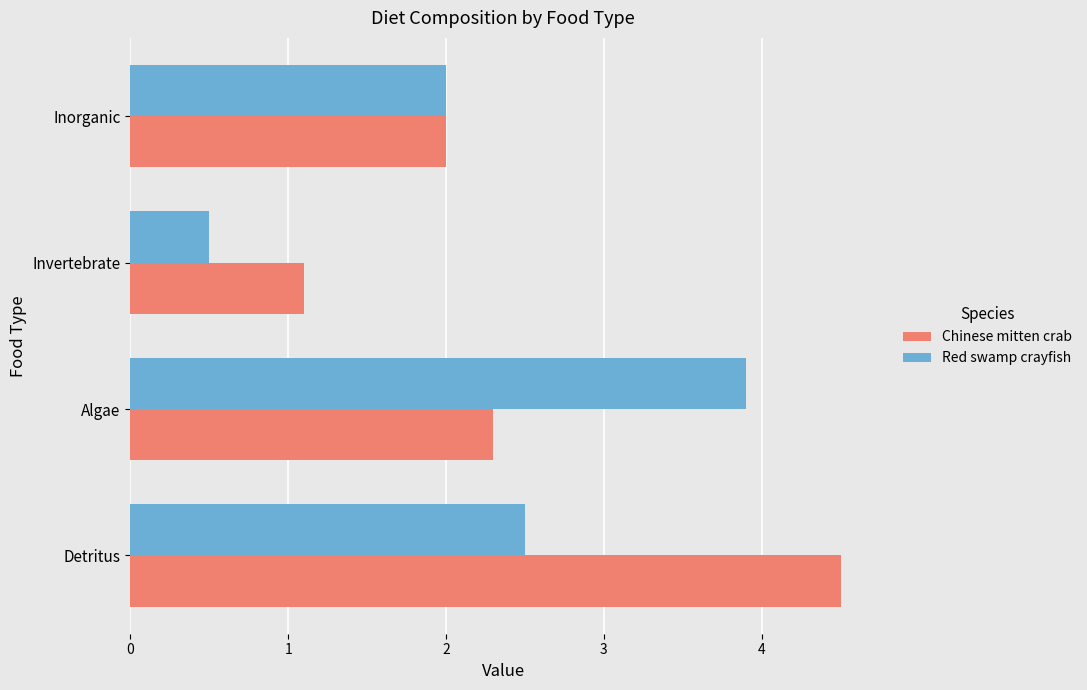

What is the smallest value displayed?

0.5